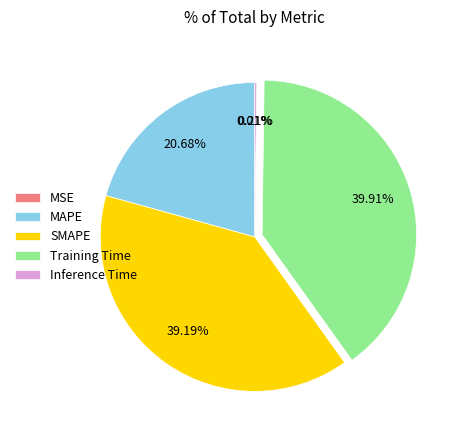

Does MAPE account for over 50% of the chart?

No